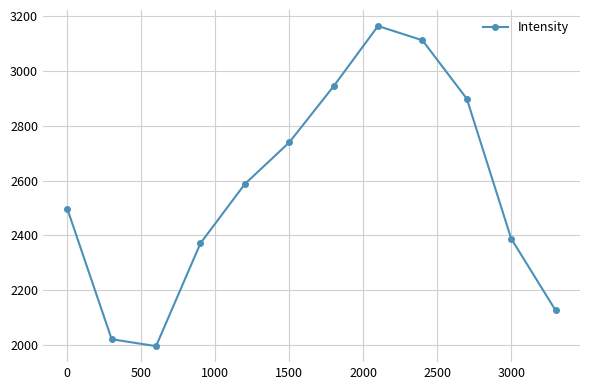

True or false: there are more than 2 points higher than both neighbors.

False